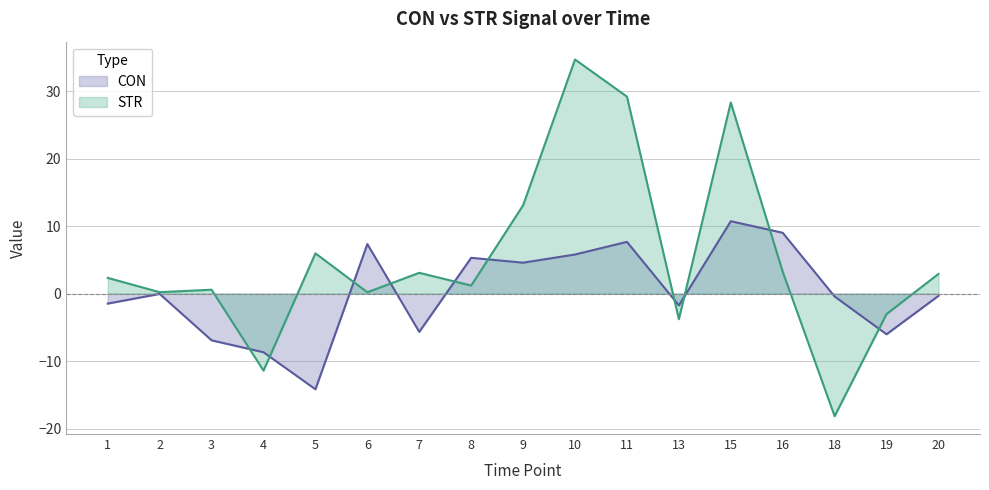

Between 4 and 19, which series saw the biggest shift?

STR